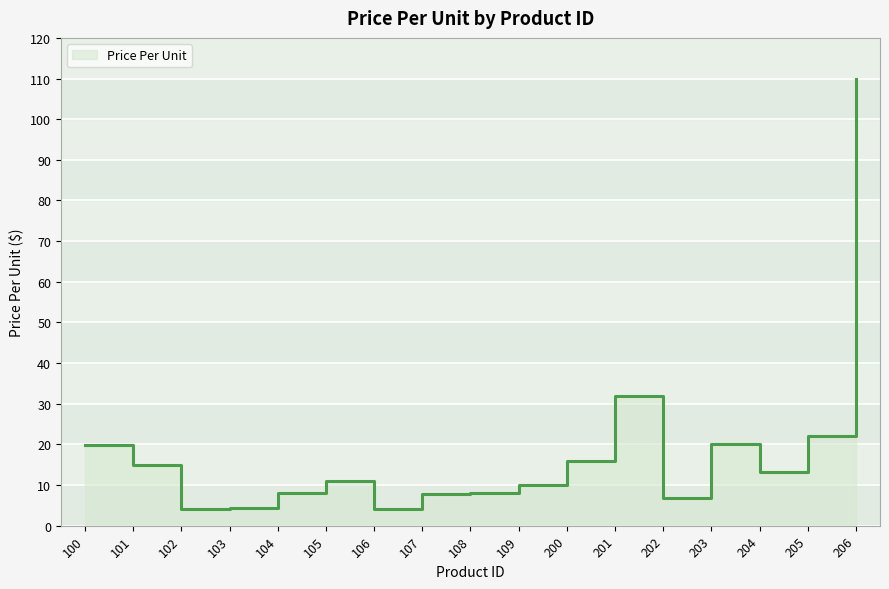

What is the difference between the maximum and minimum values?

106.0